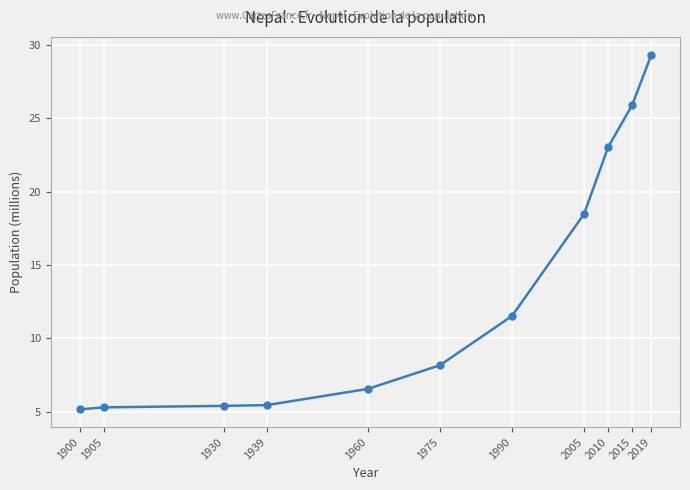

Is this an area chart (filled region under the line)?

No